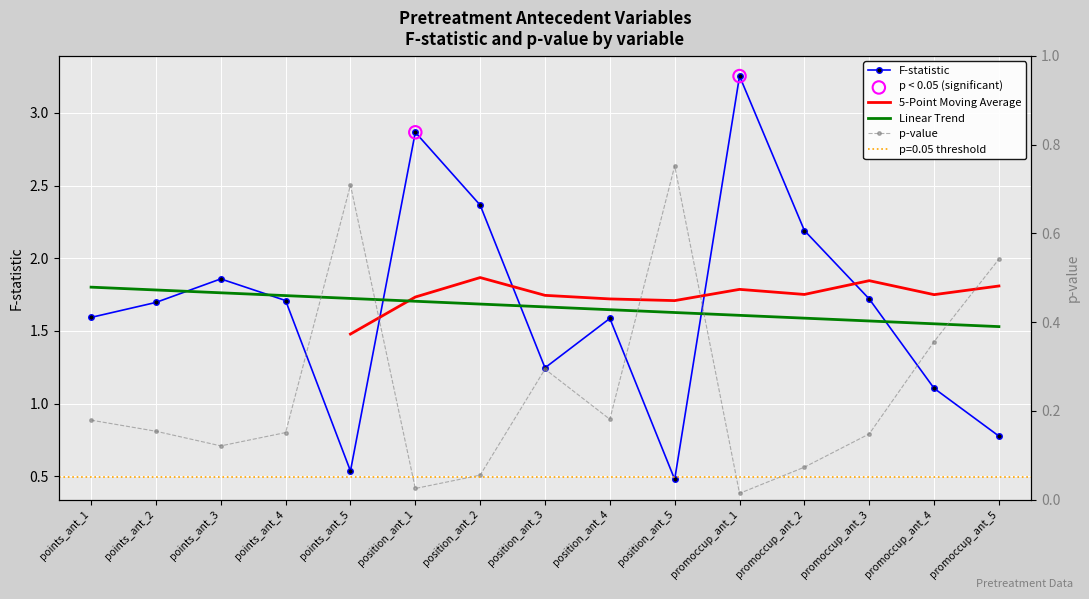

What is the total value across all series at promoccup_ant_3?

1.9